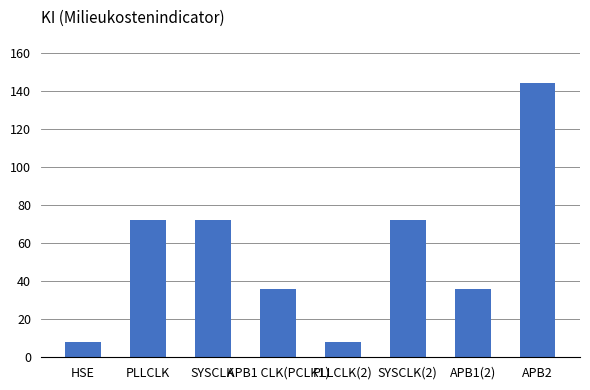

Reading right to left, what are all the values shown in this chart?

APB2=144	APB1(2)=36	SYSCLK(2)=72	PLLCLK(2)=8	APB1 CLK(PCLK1)=36	SYSCLK=72	PLLCLK=72	HSE=8